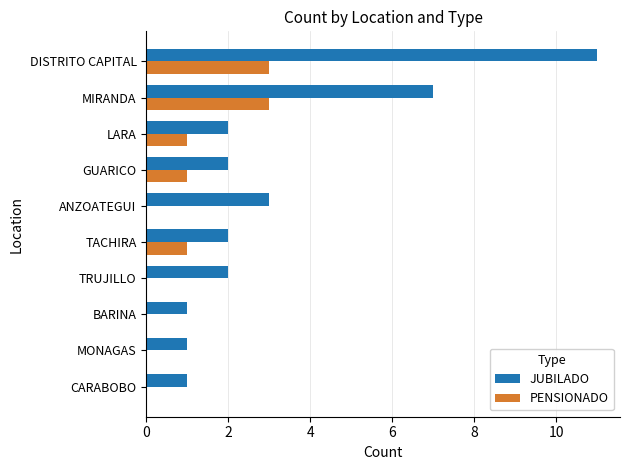

What is the average value of the JUBILADO series?

3